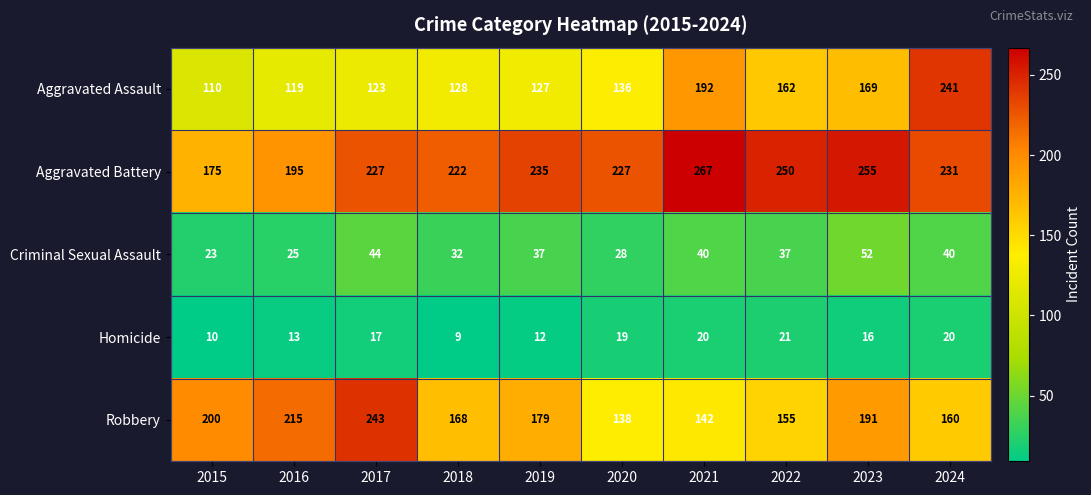

At 2021, list the series in order from largest to smallest.

Aggravated Battery, Aggravated Assault, Robbery, Criminal Sexual Assault, Homicide